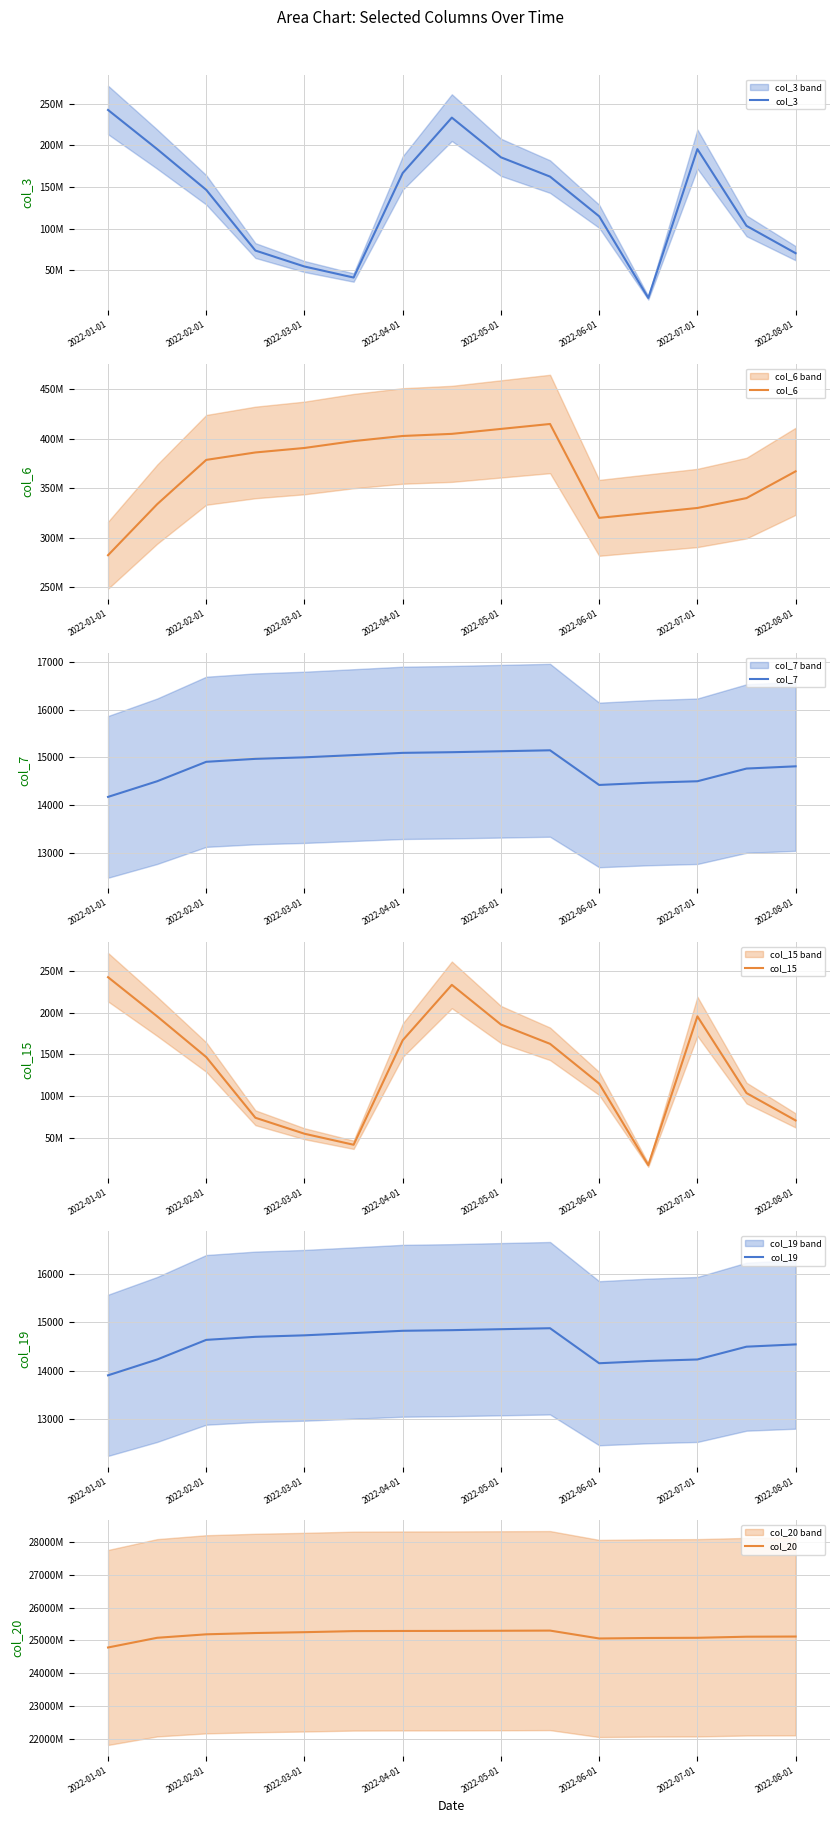

Is it true that col_7 equals 19822 at 2022-02-01?

False